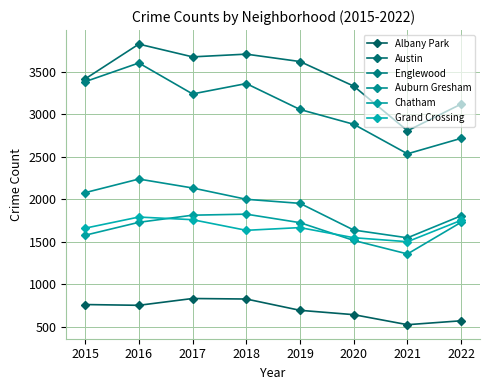

What is the greatest value displayed?

3827